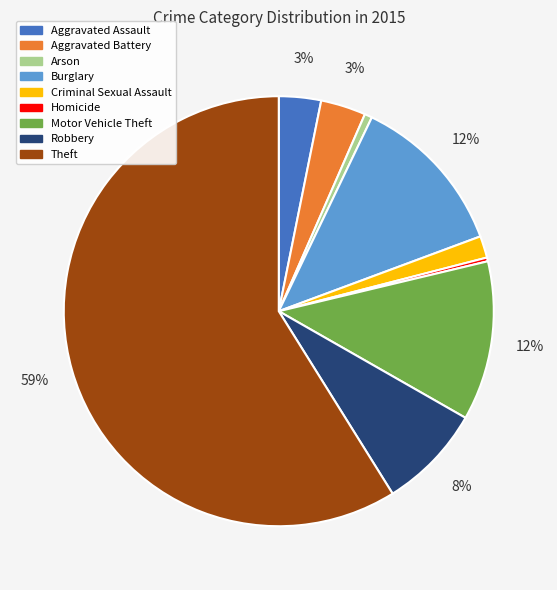

Which category has the biggest portion of the pie?

Theft